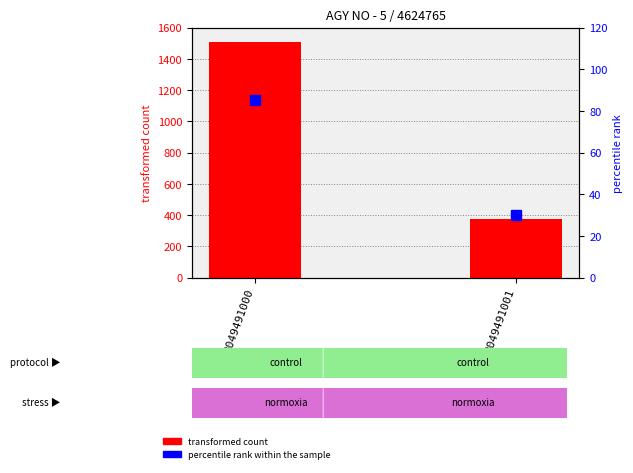

What is the value of the percentile rank within the sample bar at the 1st from the left?

85